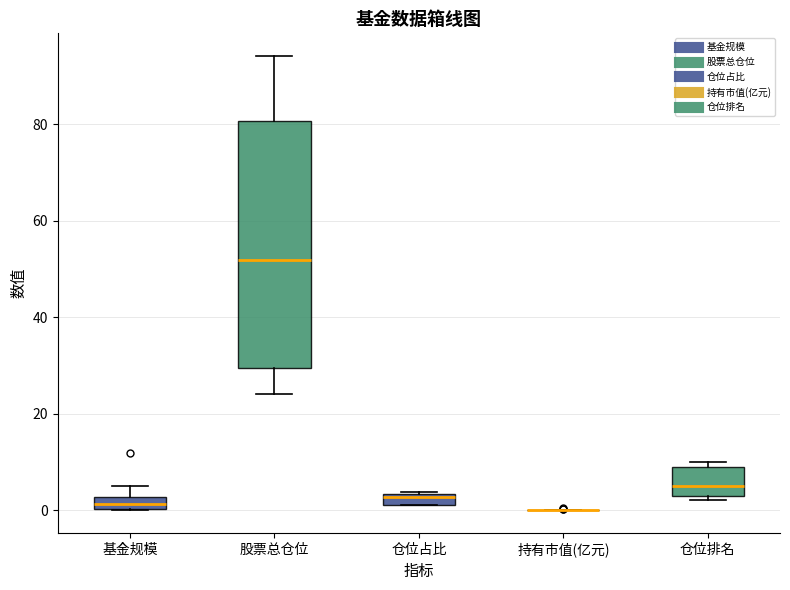

Comparing the boxes themselves (not the whiskers), which one is the tallest?

股票总仓位